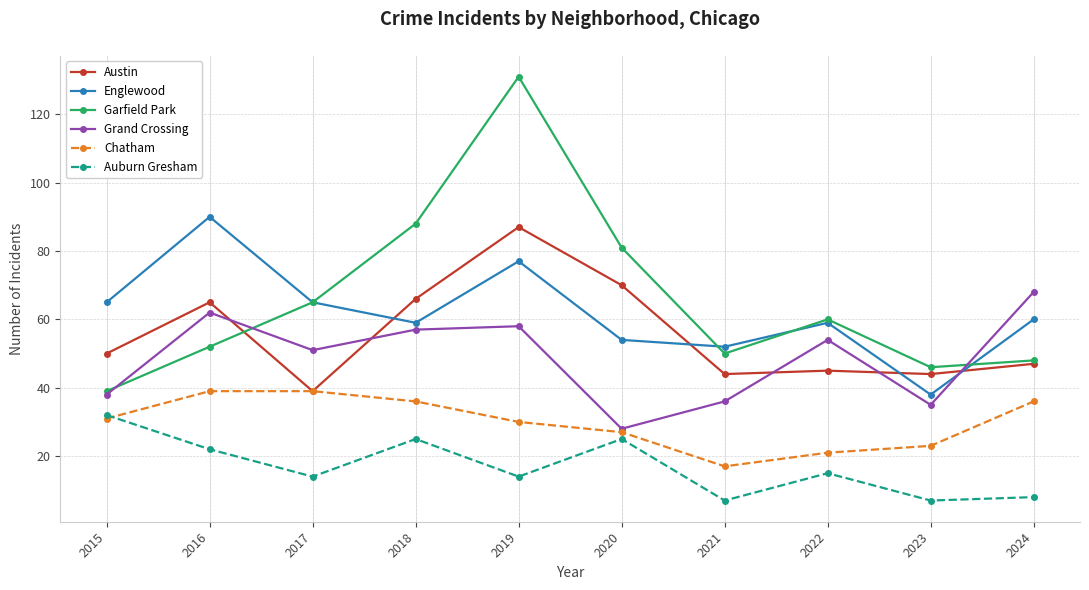

Is the value of Austin at 2017 greater than the value of Chatham at 2022?

Yes